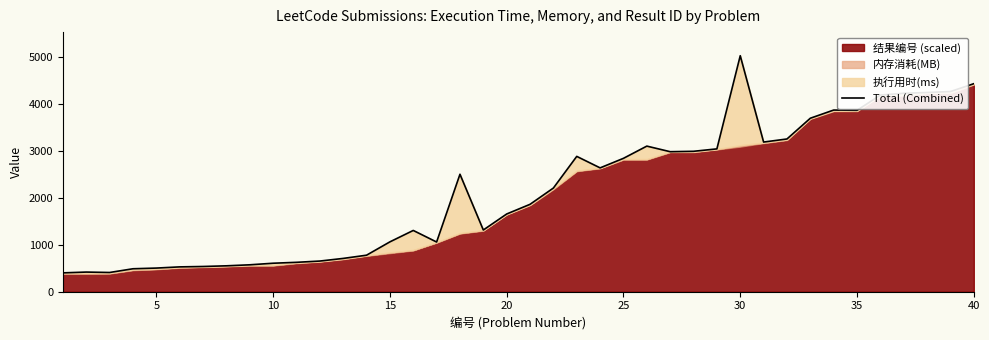

What is the value of the 30th point from the left?

5022.0